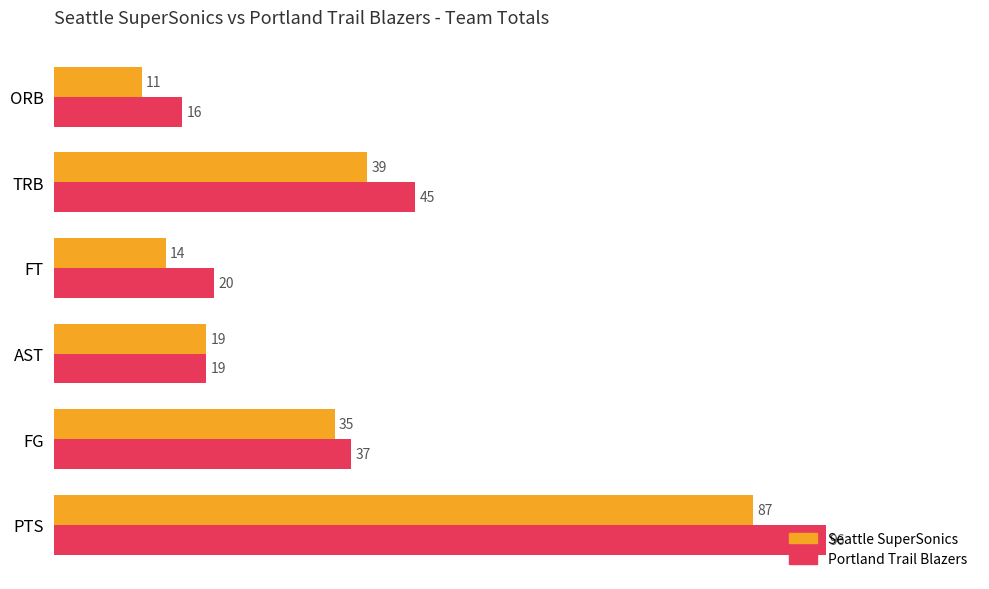

What is the spread (max minus min) of values at TRB?

6